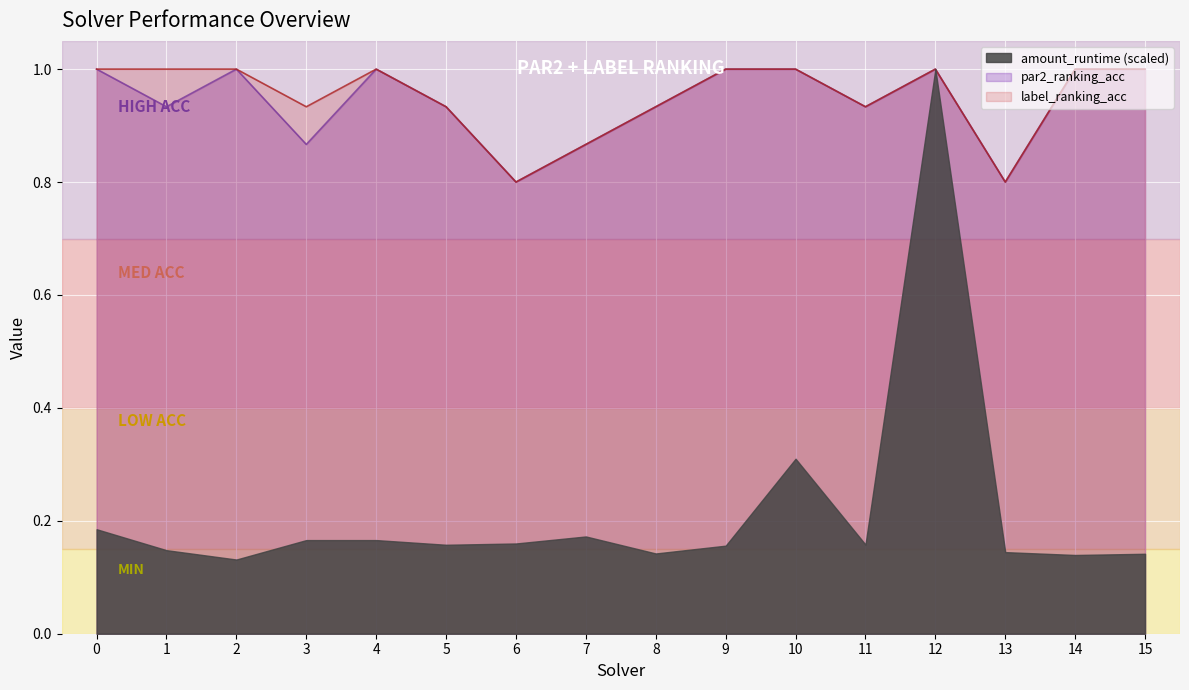

In par2_ranking_acc, how many points are lower than both neighbors (excluding endpoints)?

5